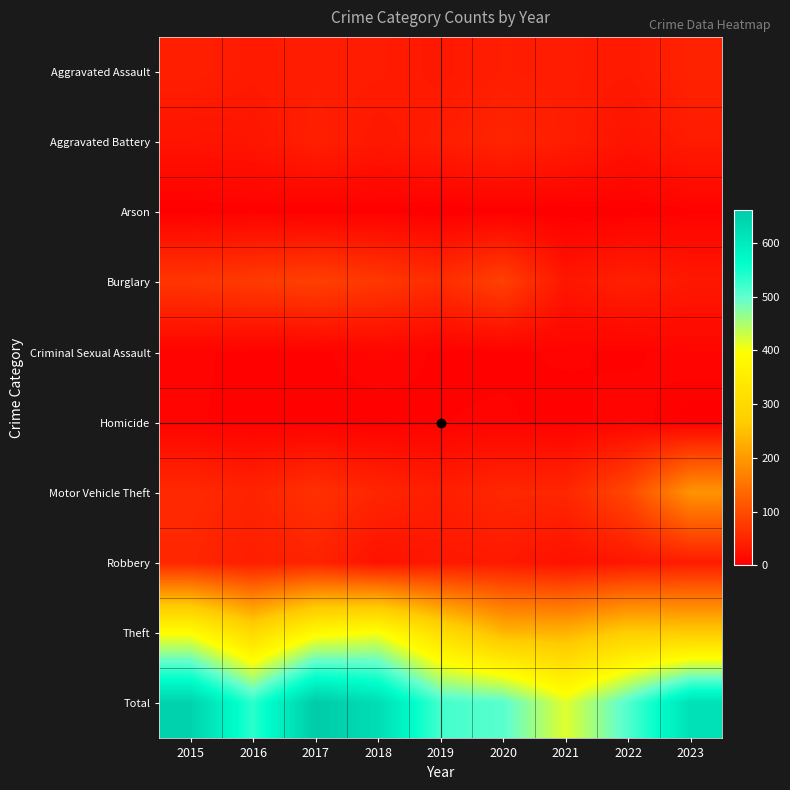

Between 2016 and 2021, which series saw the biggest shift?

Total